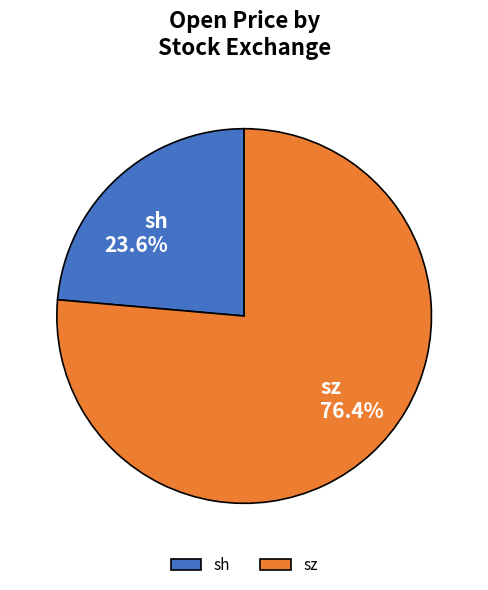

How many slices are in this pie chart?

2